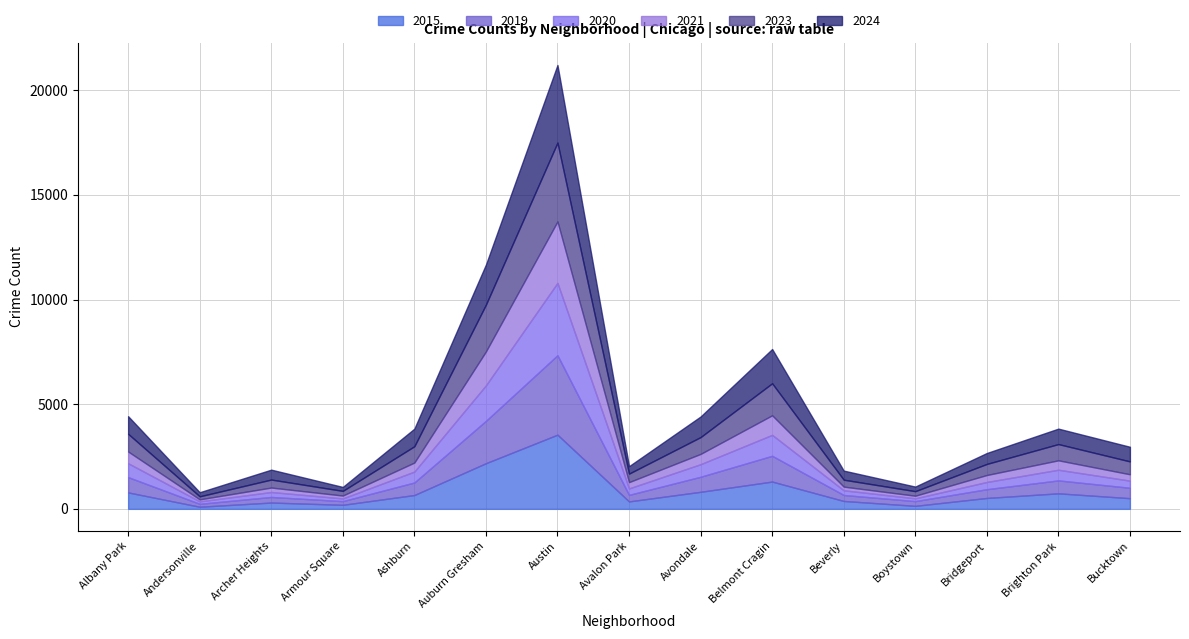

What is the approximate value of 2019 at Bucktown?

496